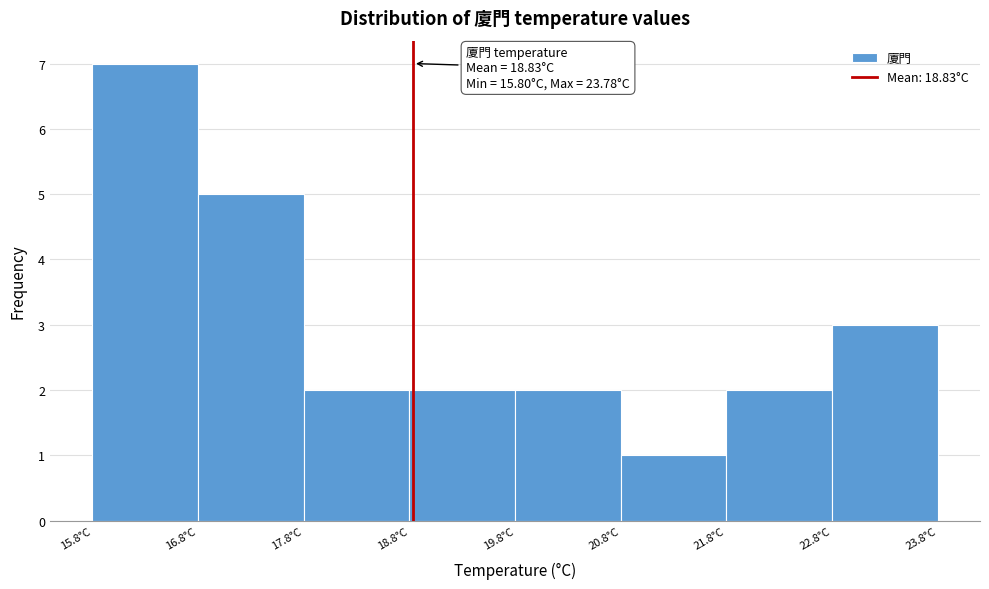

Which range on the x-axis has the tallest bar?

15.8 to 16.8